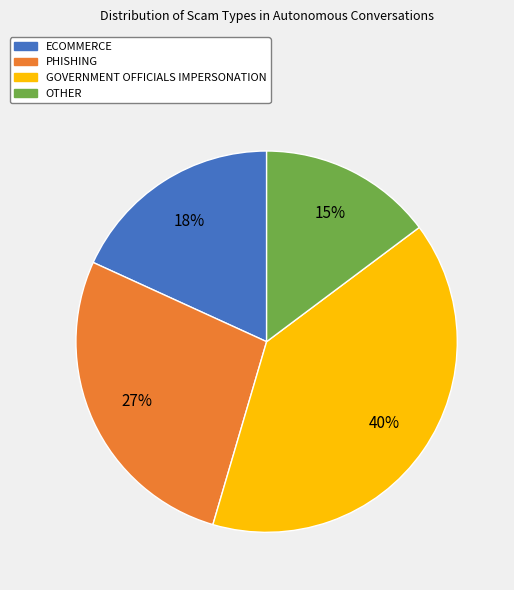

Which category has the smallest portion of the pie?

OTHER